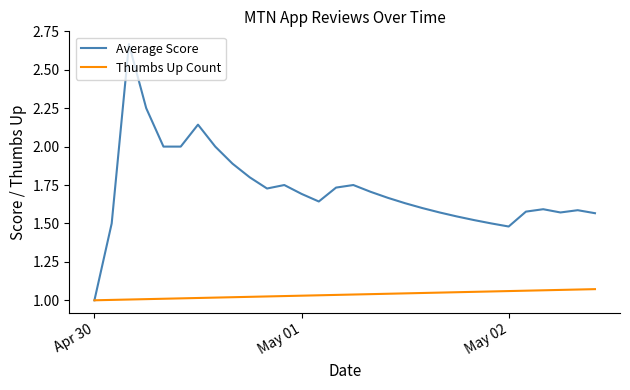

List the series in order of their peak value, lowest first.

Thumbs Up Count, Average Score